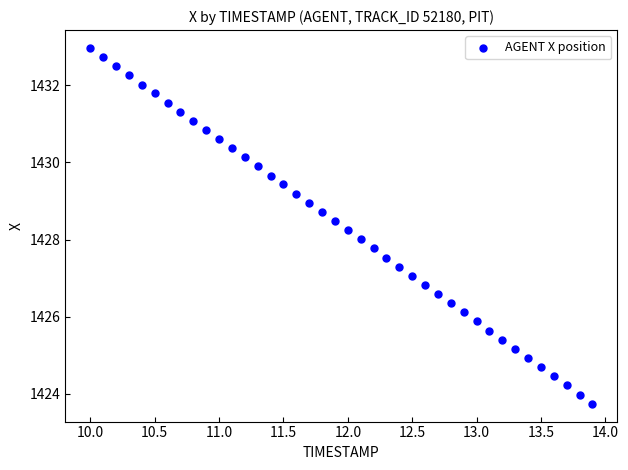

What is the range of Y values (max minus min)?

9.2